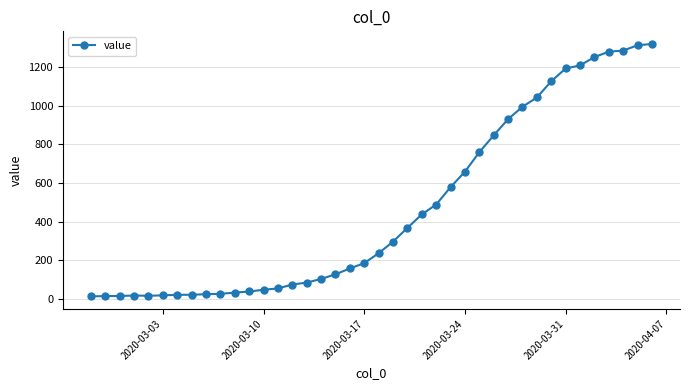

Count the number of categories in the chart.

40